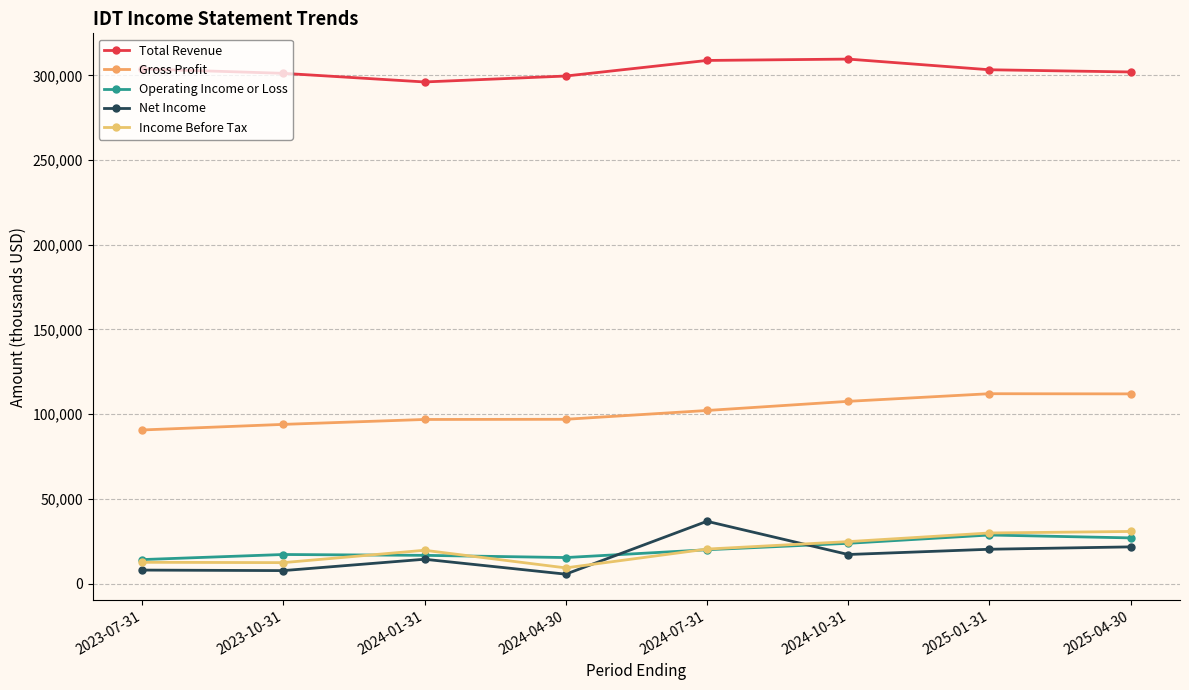

What is the total value across all series at 2023-07-31?

429300